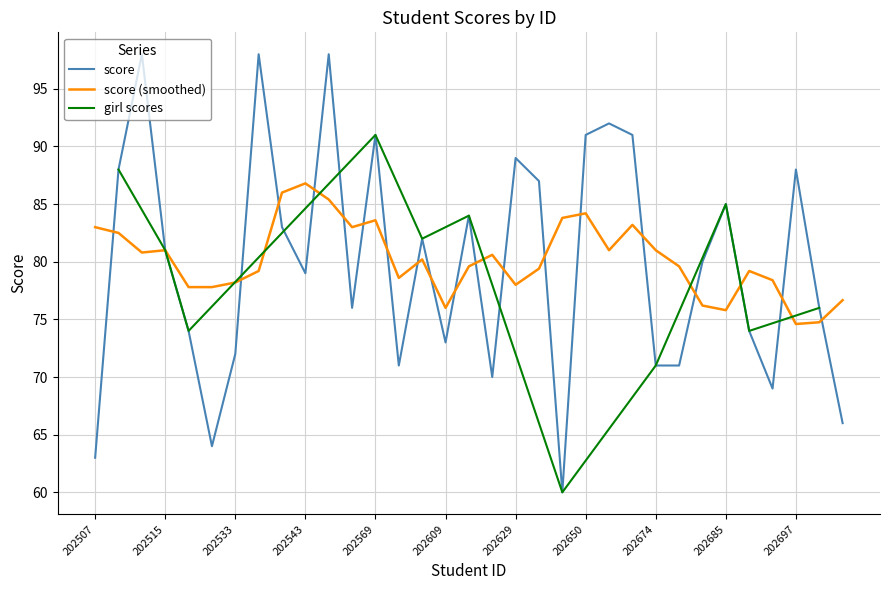

Approximately how many times larger is the value at 202507 compared to 202534?

0.6